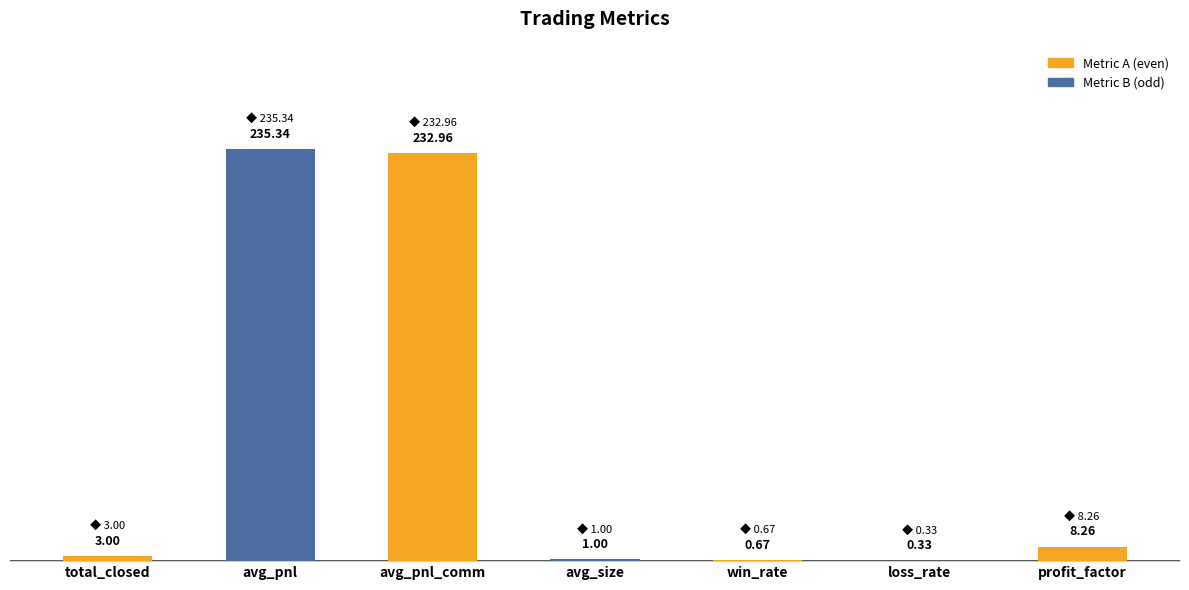

What is the change in value from avg_pnl_comm to profit_factor?

-224.7